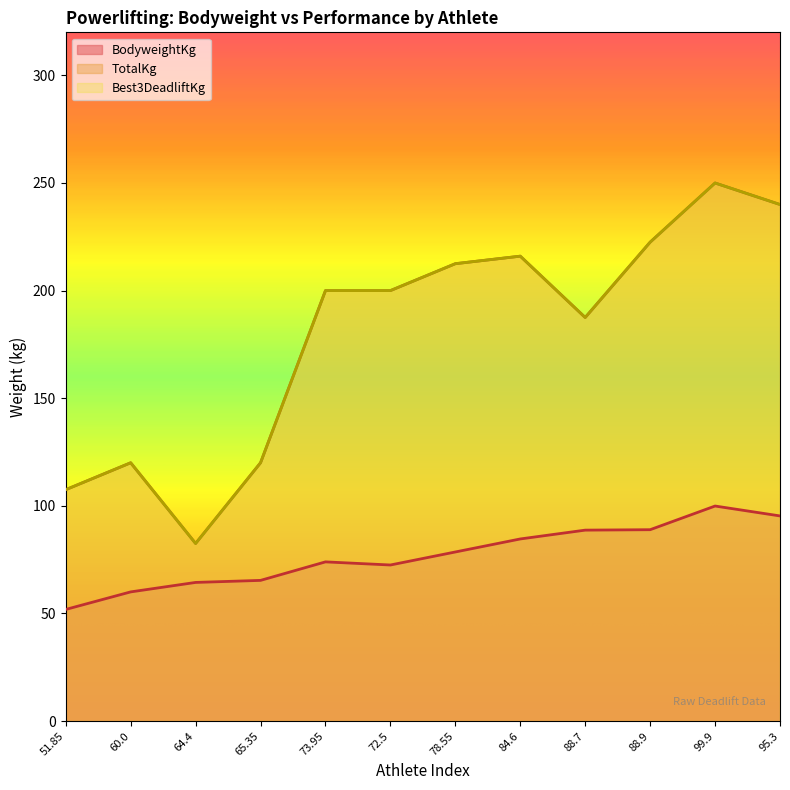

What value does the TotalKg series have at 60.0?

120.0